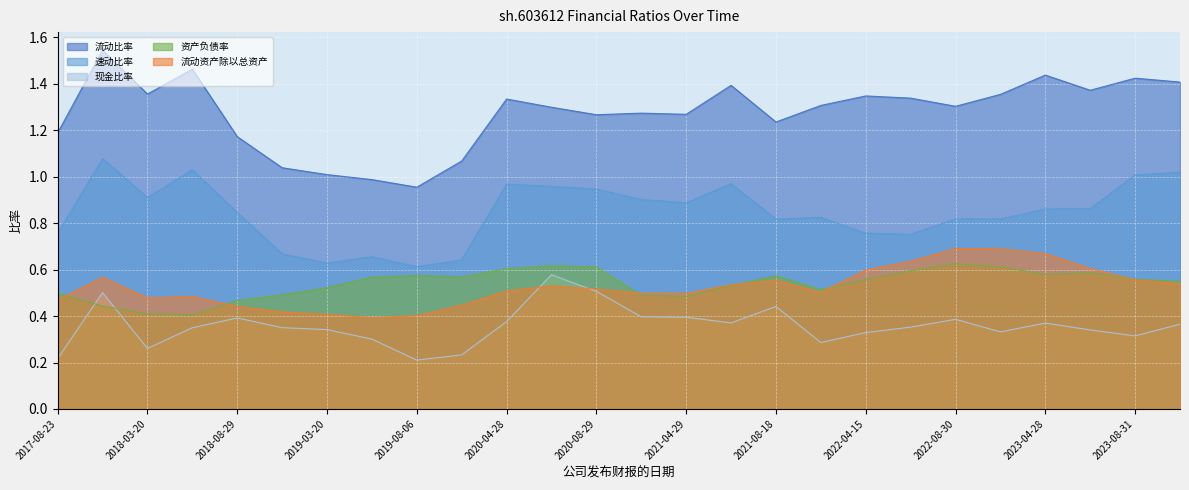

At how many categories does at least one series exceed 0?

26